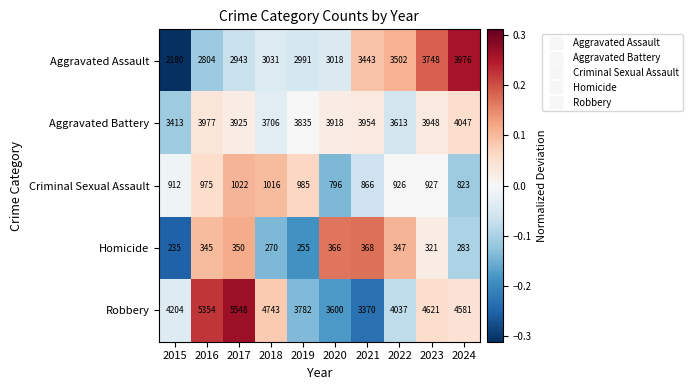

What is the smallest value displayed?

235